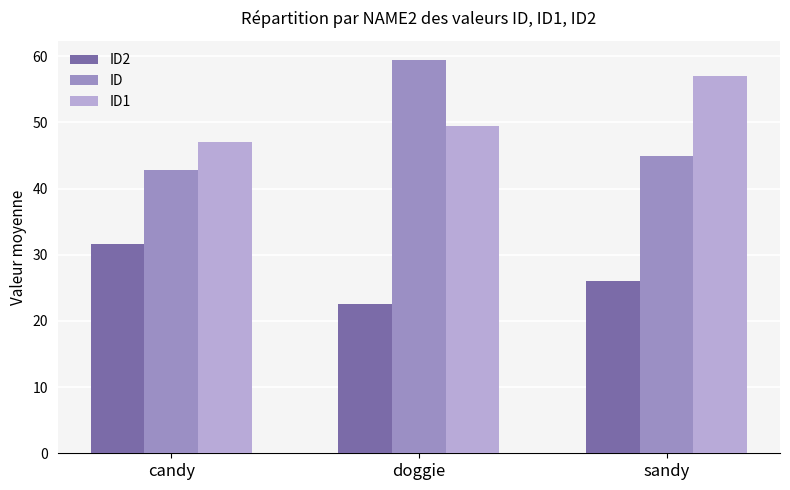

Reading right to left, extract all data points from this chart.

ID2: sandy=26.0	doggie=22.5	candy=31.6
ID: sandy=45.0	doggie=59.4	candy=42.8
ID1: sandy=57.0	doggie=49.5	candy=47.0